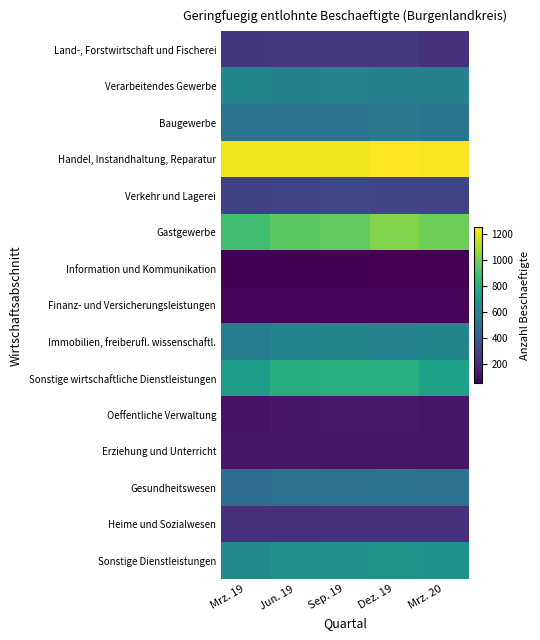

Which series has the largest total across all categories?

Handel, Instandhaltung, Reparatur